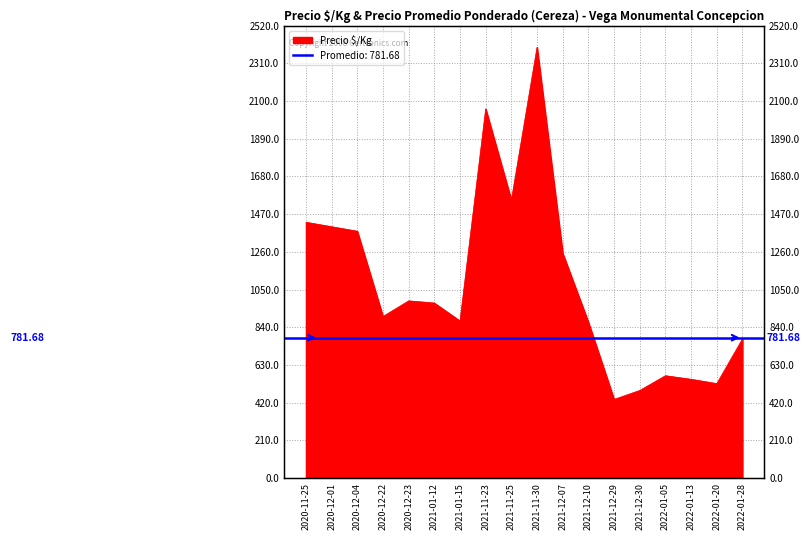

At which category does the data reach its first local peak?

2020-12-23